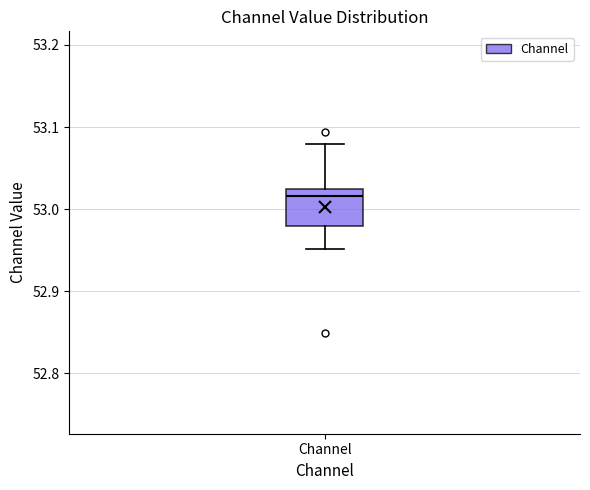

Read this box plot against the y-axis: the position of the median line, the range covered by the box, and the ends of both whiskers. The values are not printed on the chart, so give them approximately, as read against the axis.

median 53.02 (just below the box's upper edge), box 52.98 to 53.02, whiskers 52.95 to 53.08